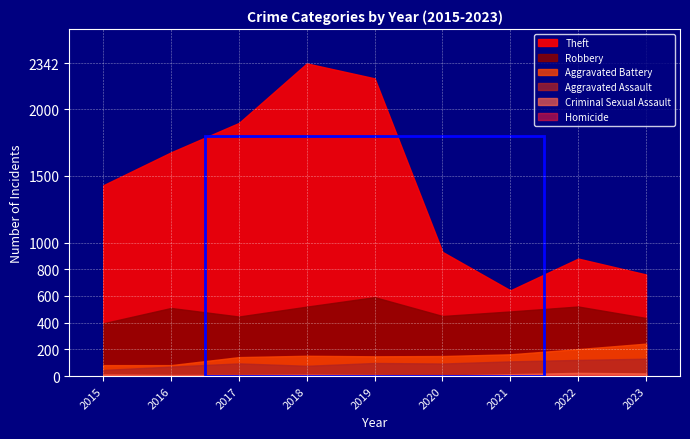

The Robbery series shows 230 at 2022. True or false?

False